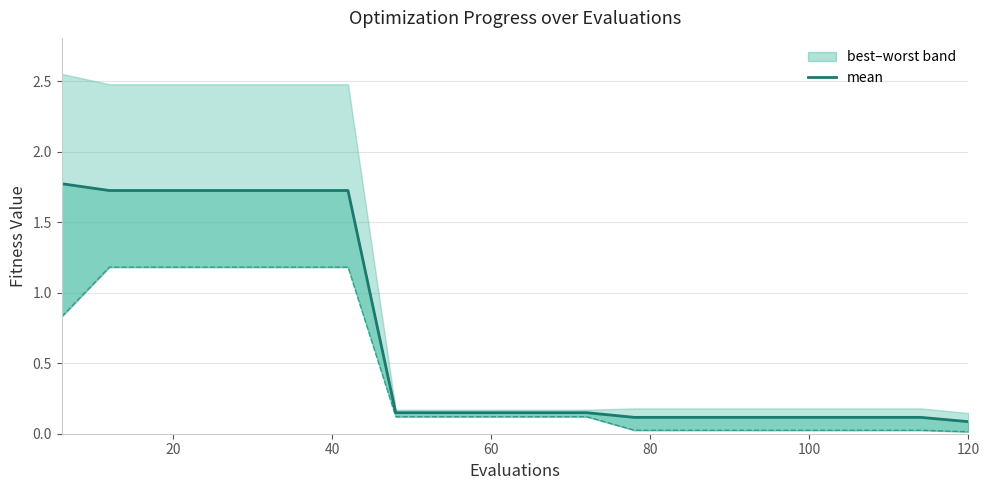

What is the value of the 19th point from the left?

0.1